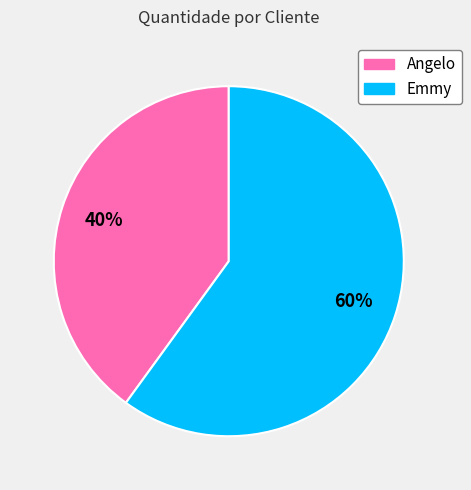

Count the number of slices in the pie.

2